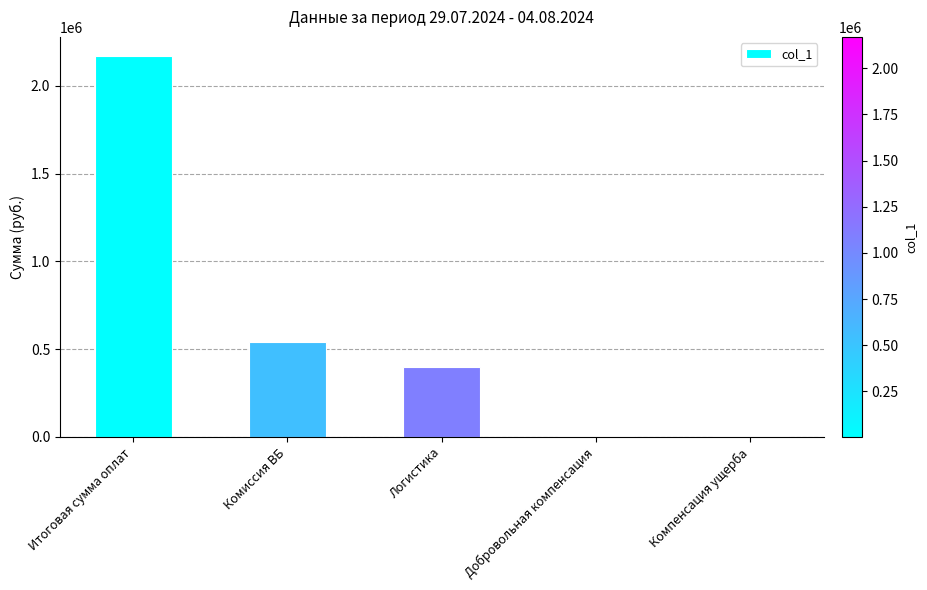

What is the greatest value displayed?

2170024.5